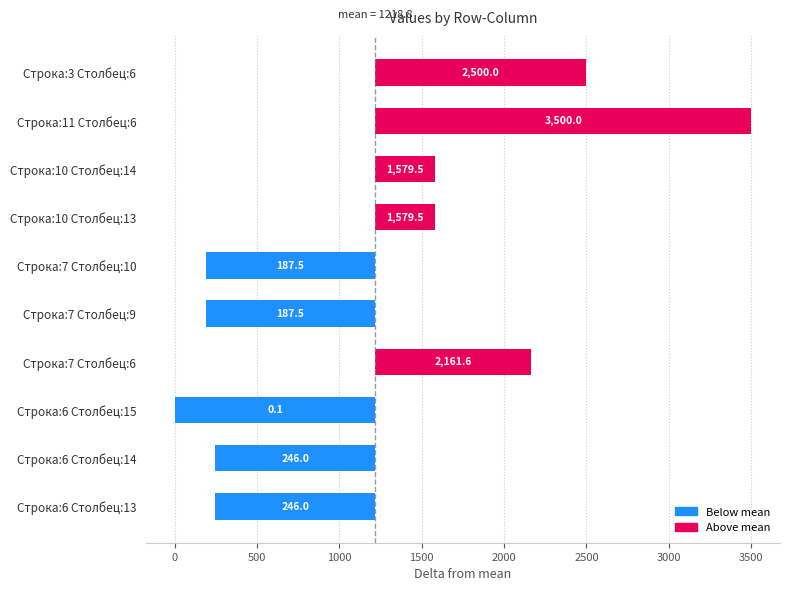

Rank the categories by value from highest to lowest.

Строка:11 Столбец:6, Строка:3 Столбец:6, Строка:7 Столбец:6, Строка:10 Столбец:13, Строка:10 Столбец:14, Строка:6 Столбец:13, Строка:6 Столбец:14, Строка:7 Столбец:9, Строка:7 Столбец:10, Строка:6 Столбец:15